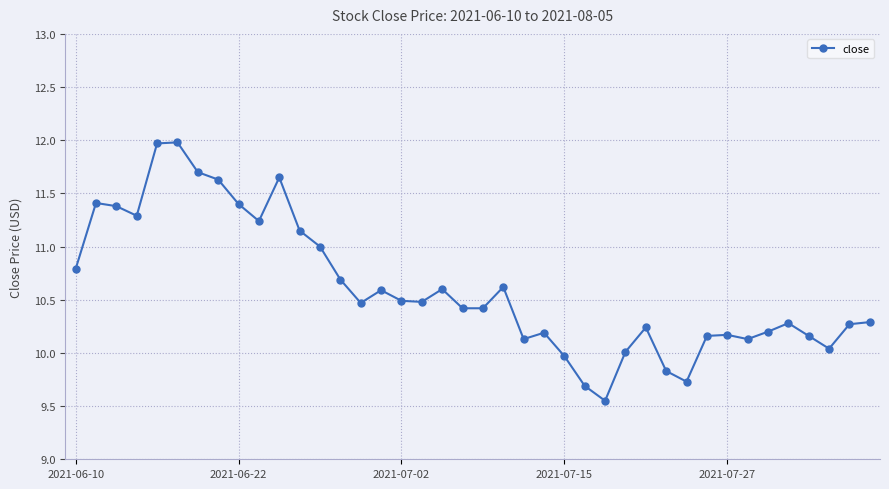

True or false: there are more than 1 points higher than both neighbors.

True